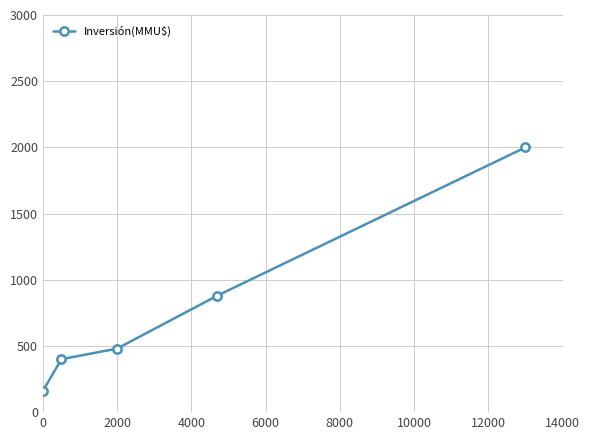

What is the difference between the maximum and minimum values?

1840